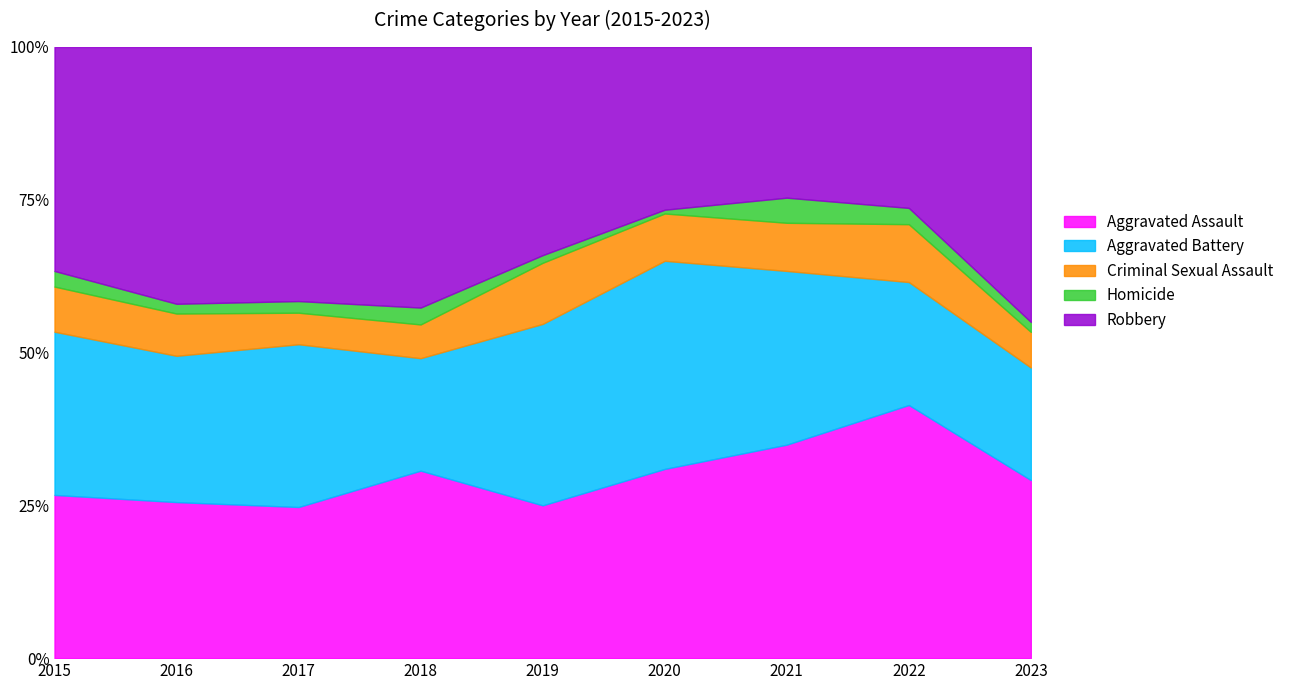

Where does the Criminal Sexual Assault series first go above 25?

2015